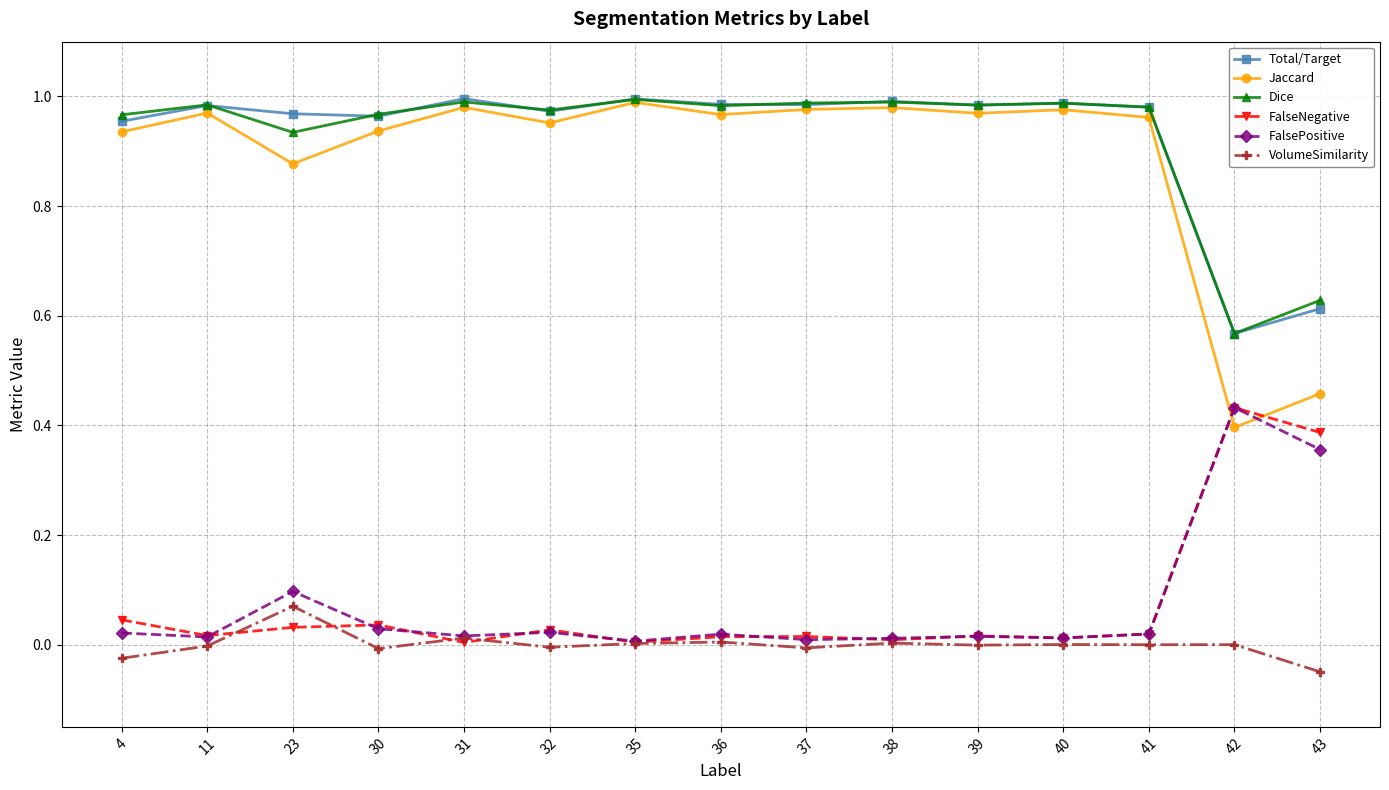

True or false: Dice and FalsePositive cross at least once.

False